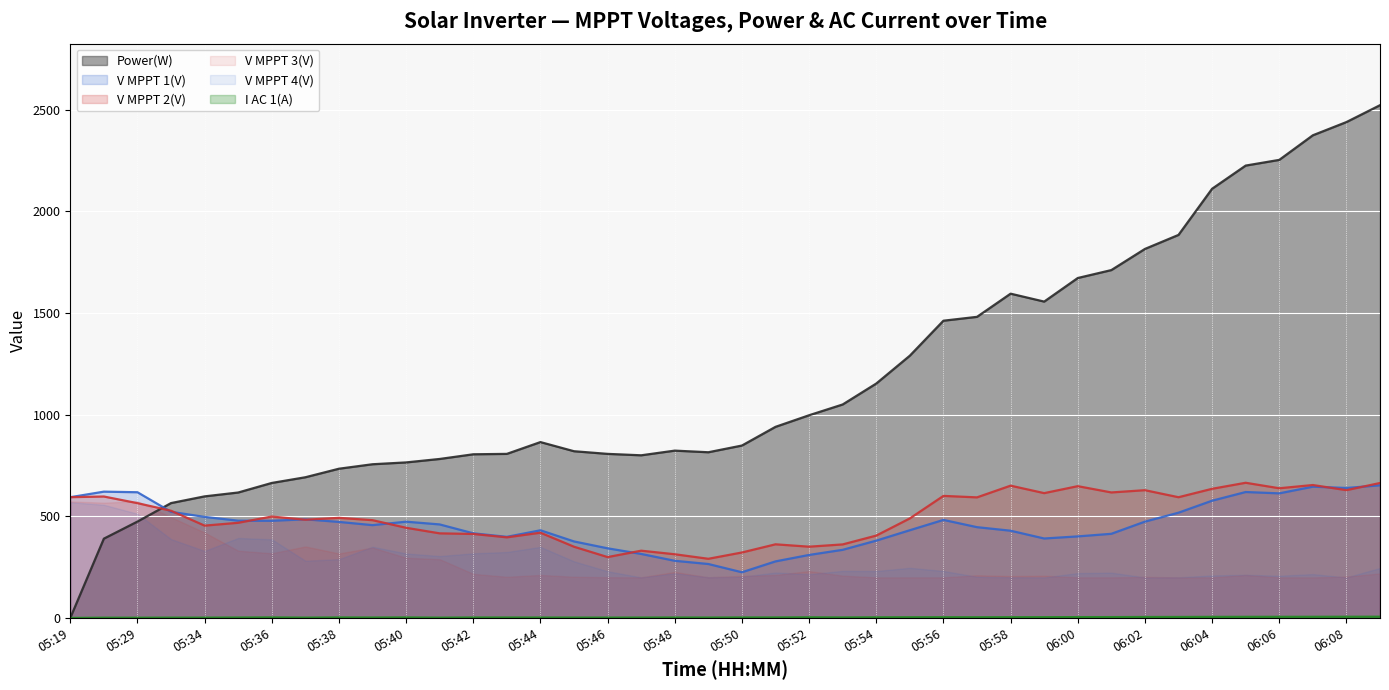

How many distinct data groups are displayed?

6